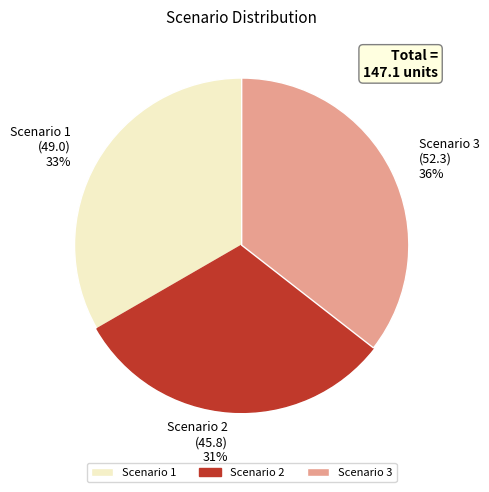

Rank the categories by value from lowest to highest.

Scenario 2, Scenario 1, Scenario 3